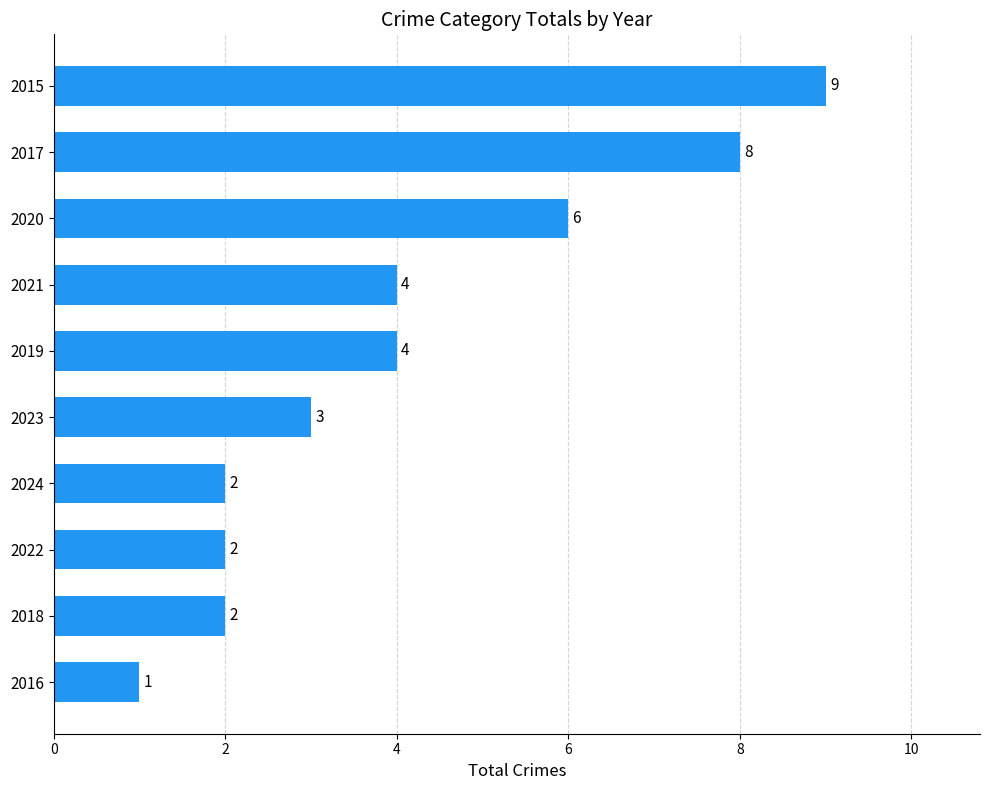

Reading bottom to top, what are all the values shown in this chart?

2016=1	2018=2	2022=2	2024=2	2023=3	2019=4	2021=4	2020=6	2017=8	2015=9